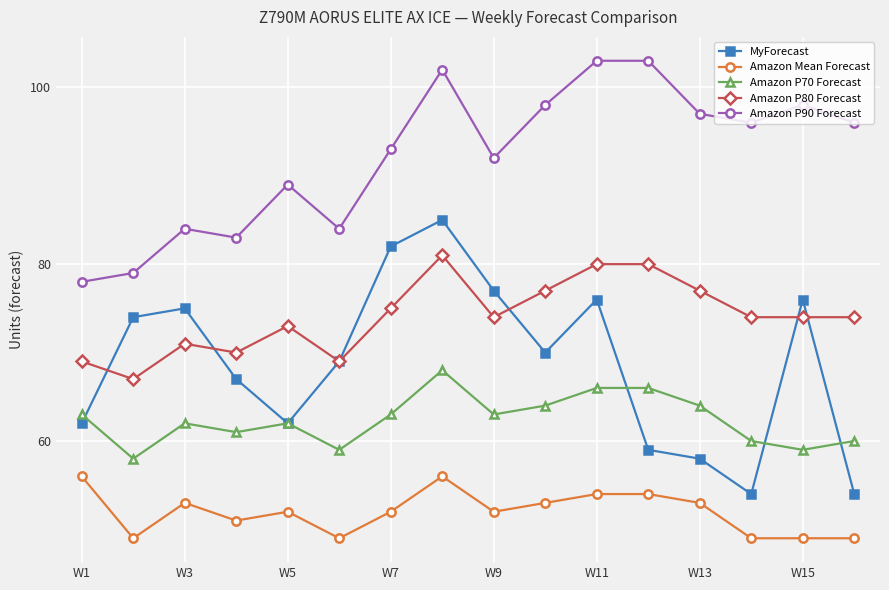

What is the average value of the Amazon P90 Forecast series?

92